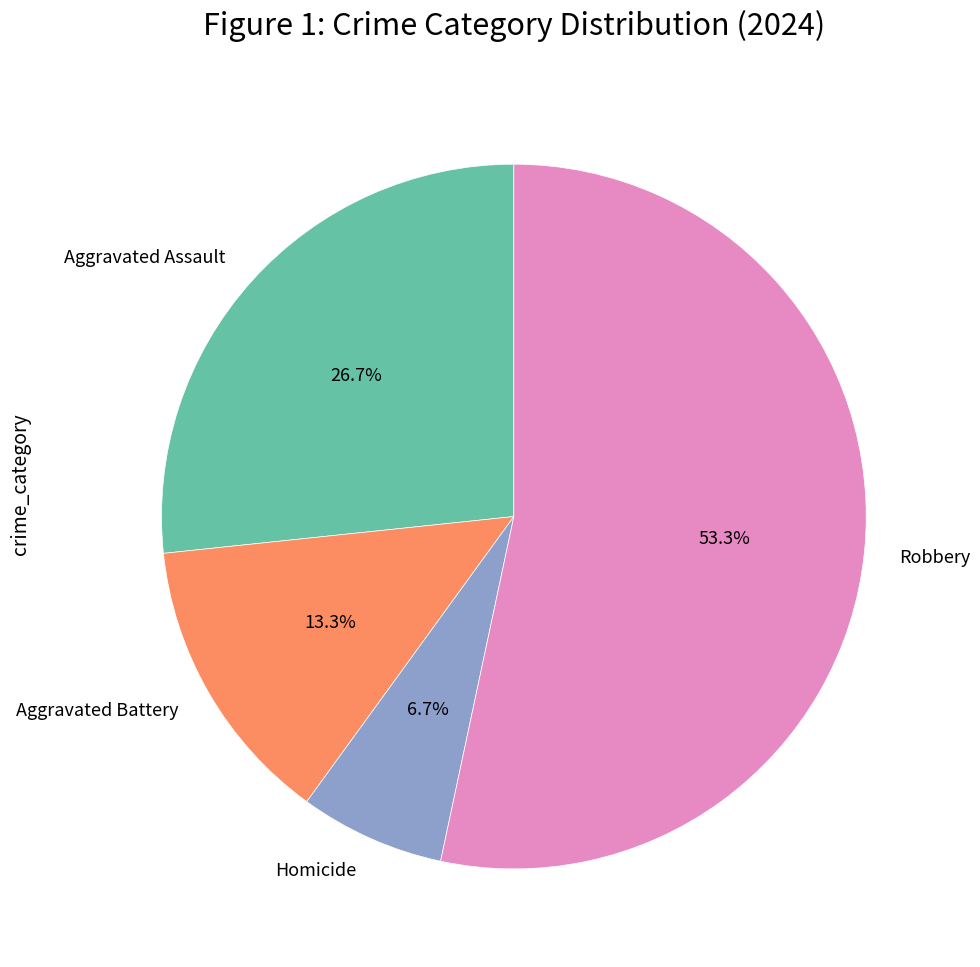

To the nearest percent, what is the average slice percentage?

25%